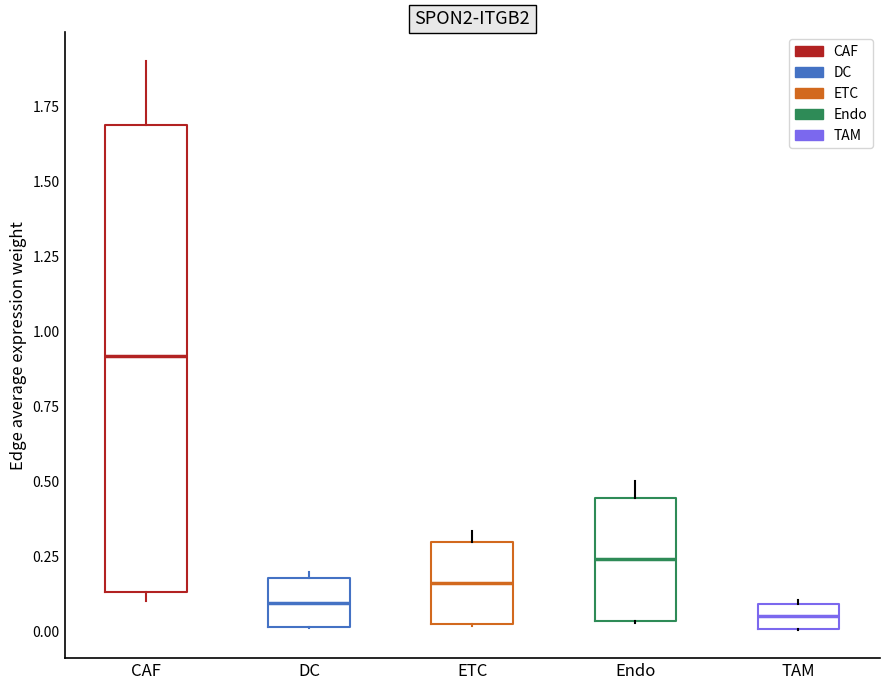

Which box's median line is the highest?

CAF